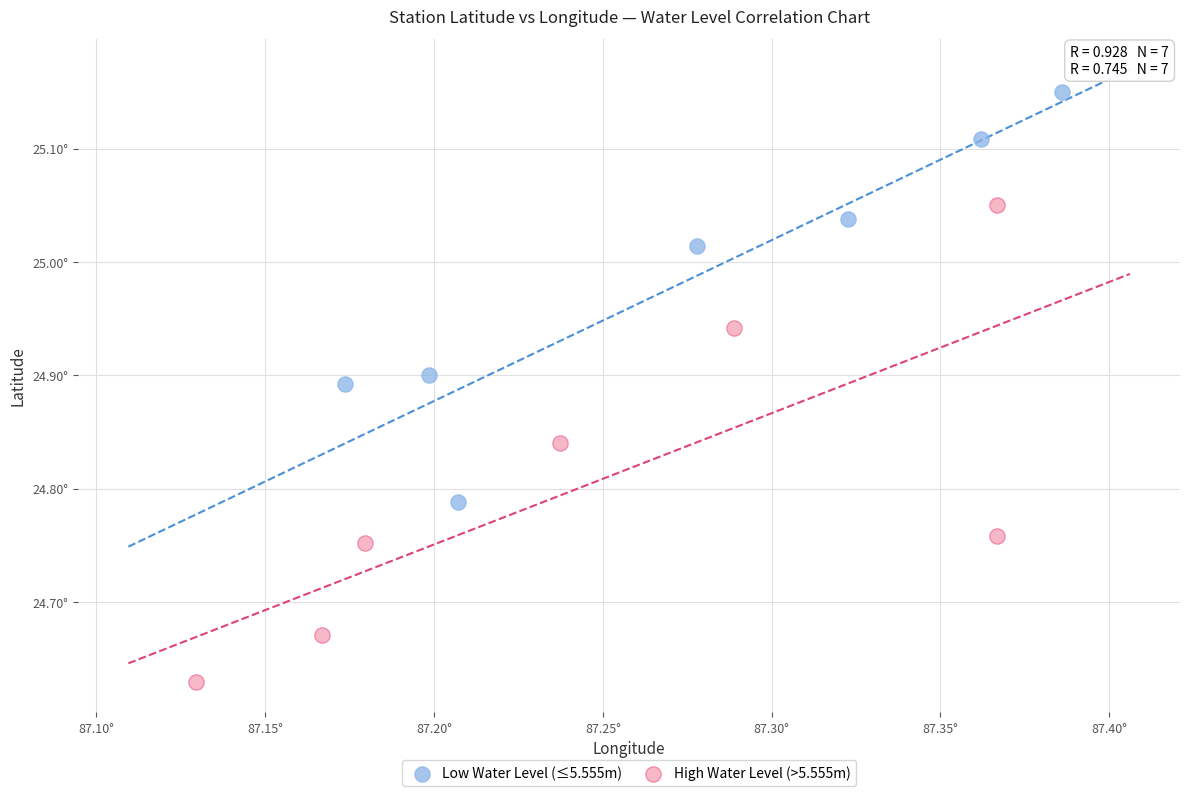

Which series has the widest spread of Y values?

High Water Level (>5.555m)